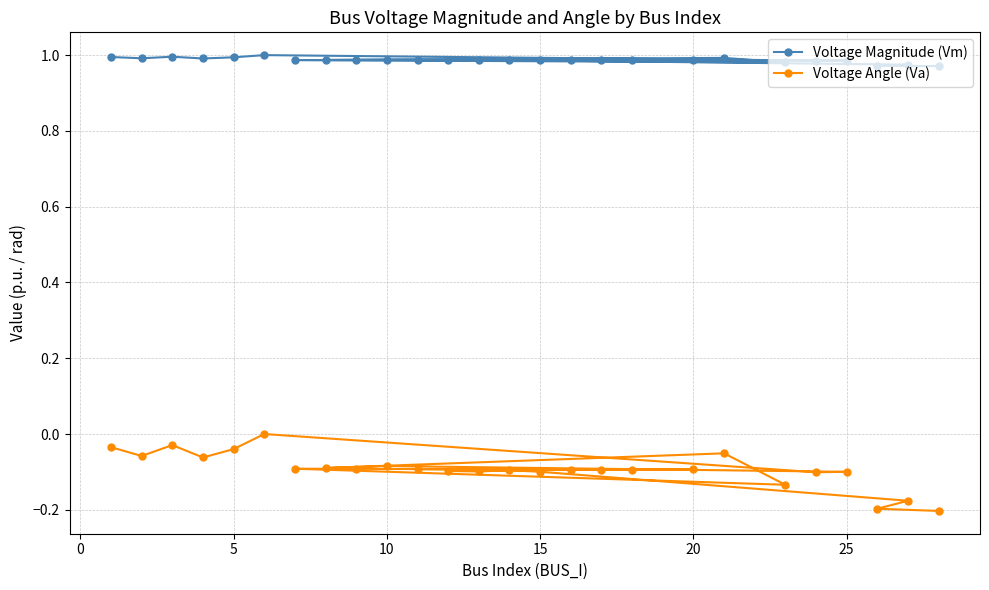

Count the number of categories in the chart.

26